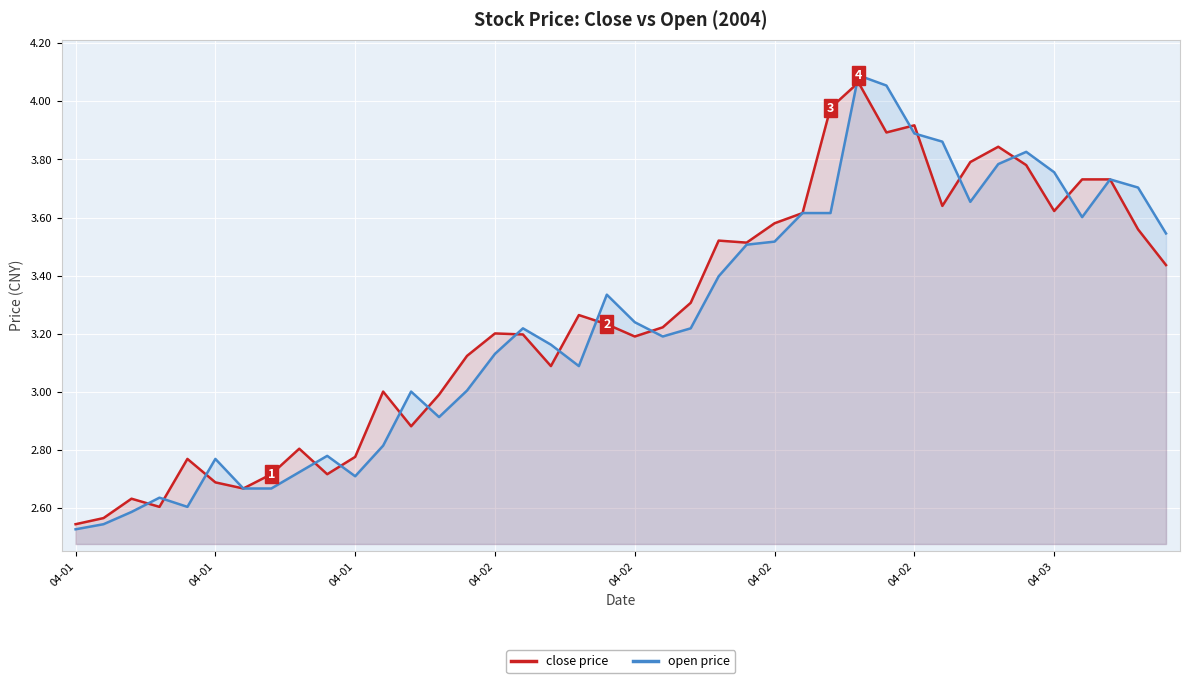

What is the smallest value displayed?

2.5